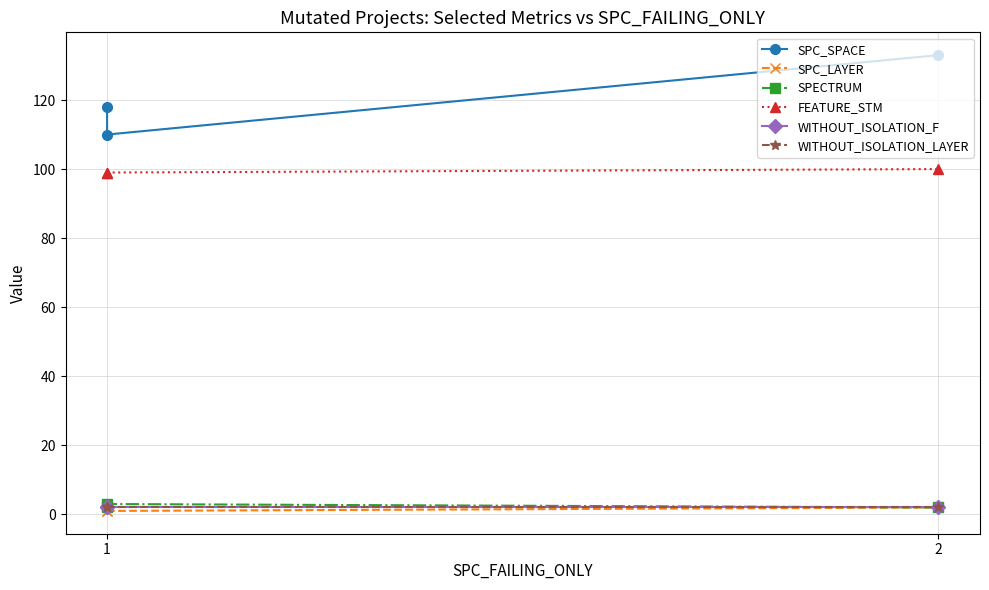

Which series has the largest total across all categories?

SPC_SPACE